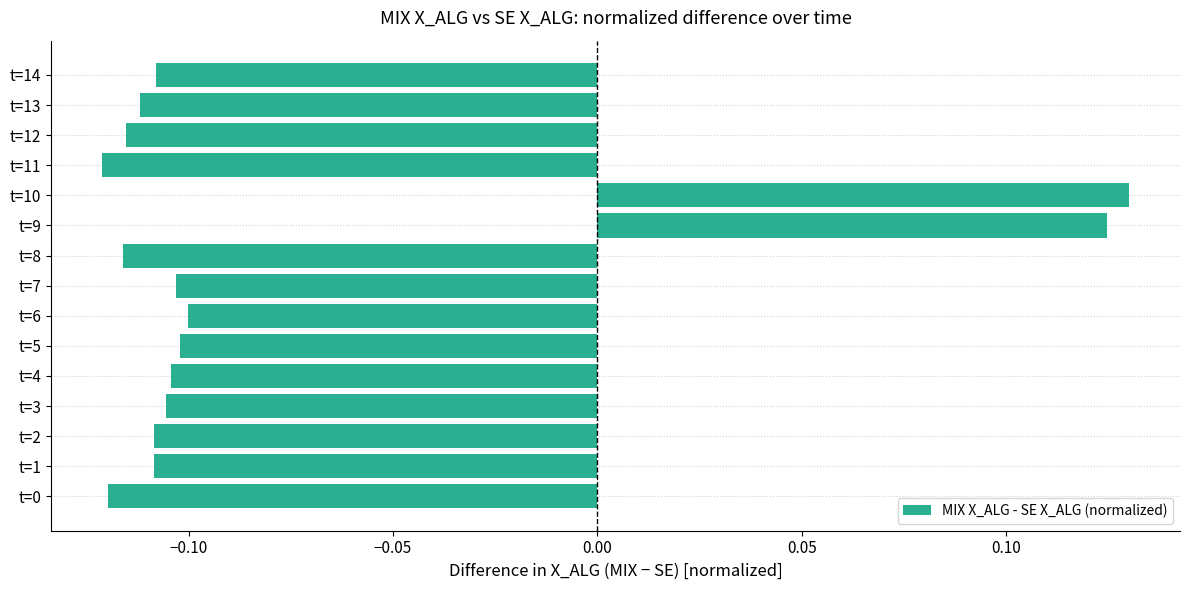

The value at t=5 is -0.1. True or false?

True